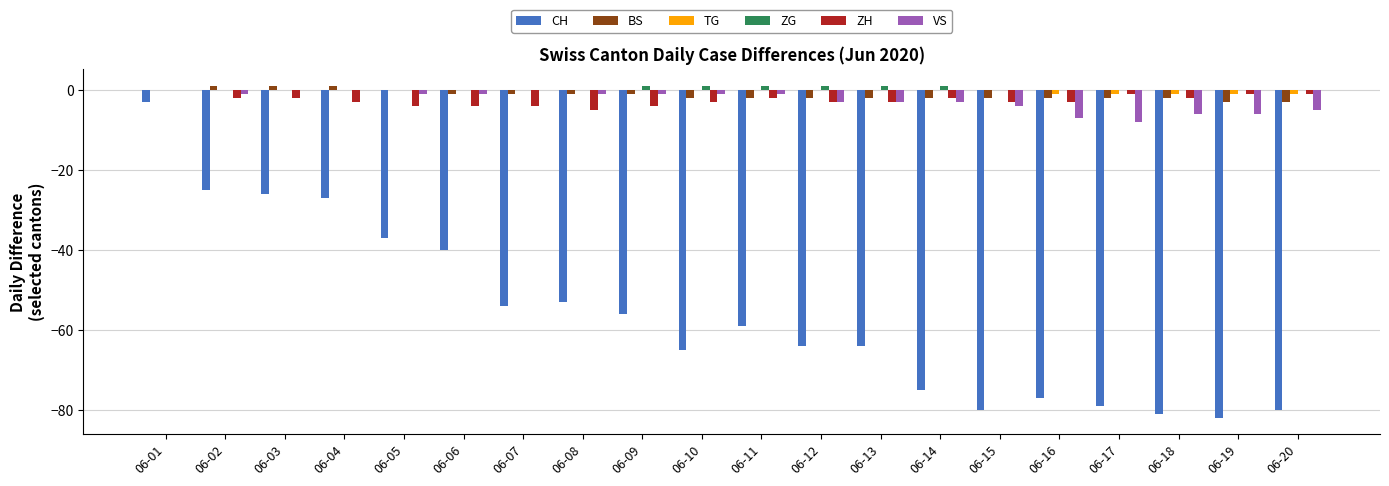

What is the sum of all CH values?

-1127